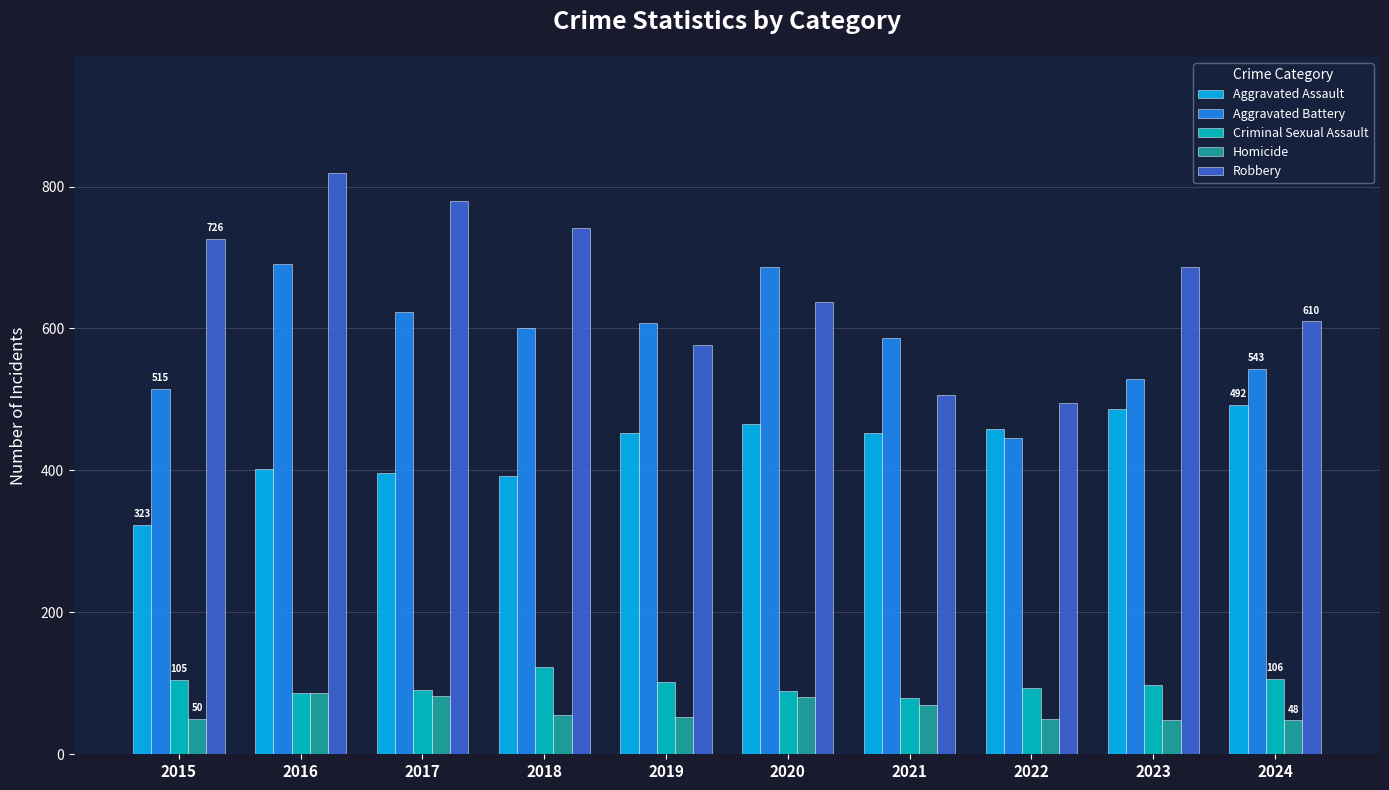

How many bars are there in each group?

5